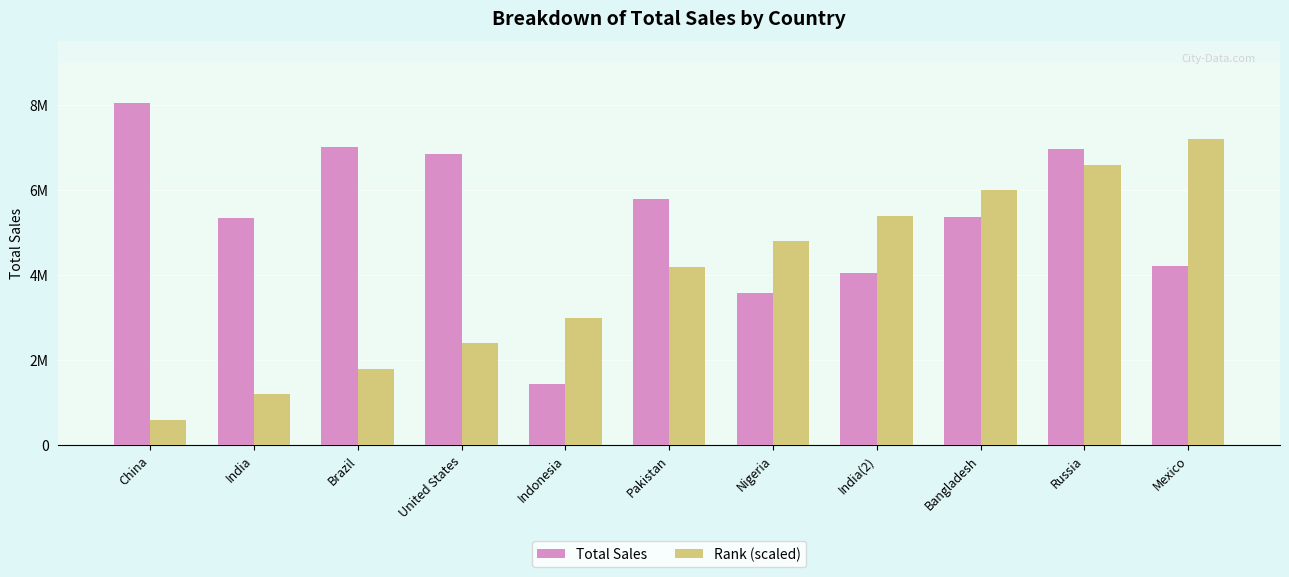

At how many categories does at least one series exceed 3841266?

10